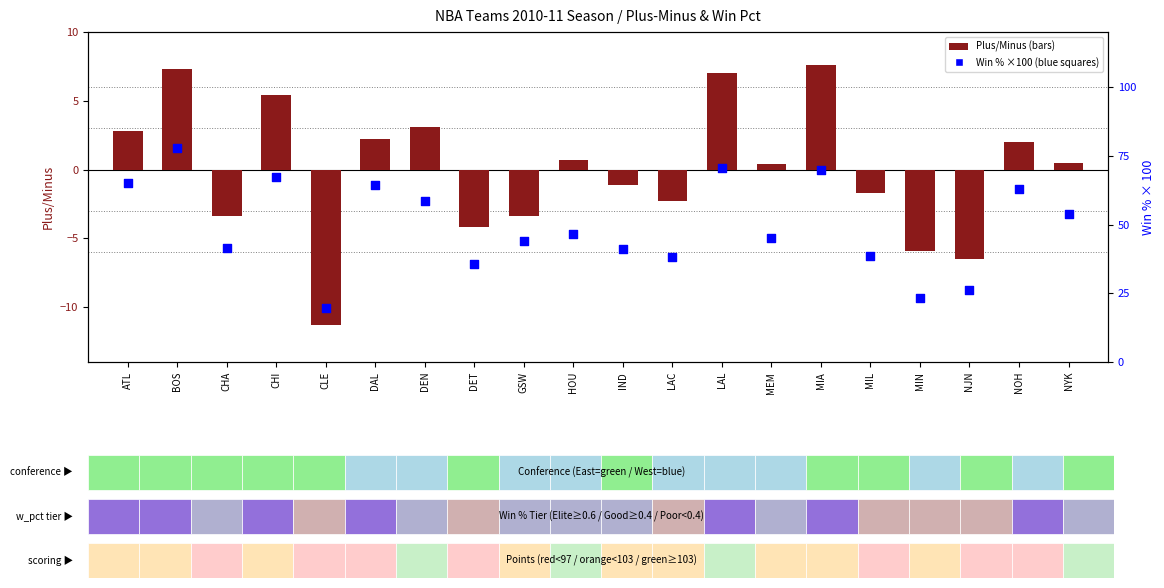

Which series reaches the maximum Y coordinate?

Win % (scaled 0-100)